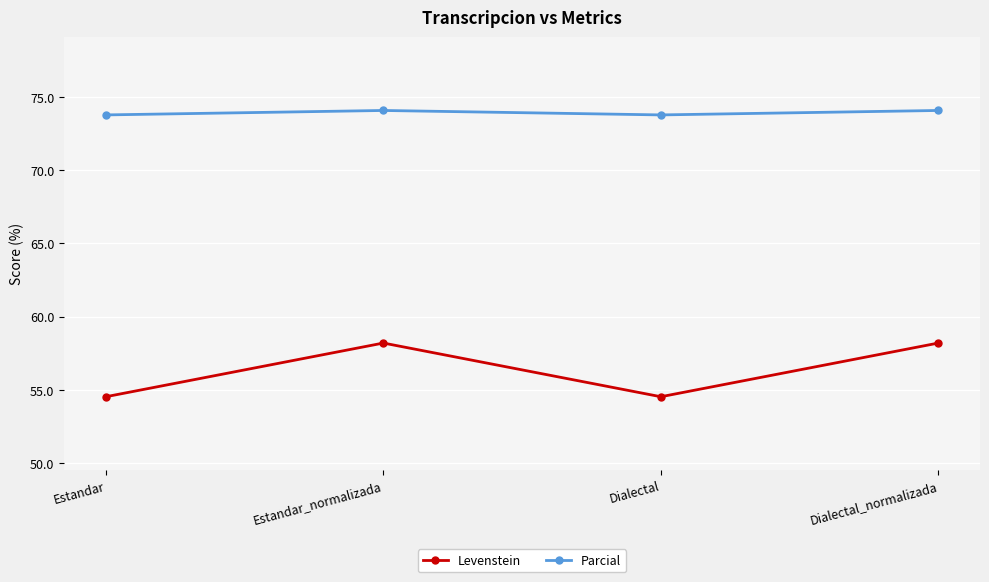

Reading left to right, extract all data points from this chart.

Levenstein: Estandar=54.5	Estandar_normalizada=58.2	Dialectal=54.5	Dialectal_normalizada=58.2
Parcial: Estandar=73.8	Estandar_normalizada=74.1	Dialectal=73.8	Dialectal_normalizada=74.1